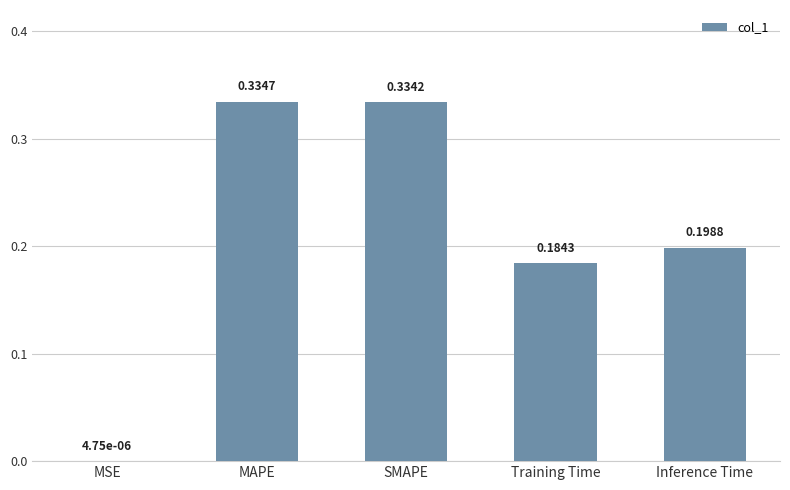

What is the sum of all values?

1.1